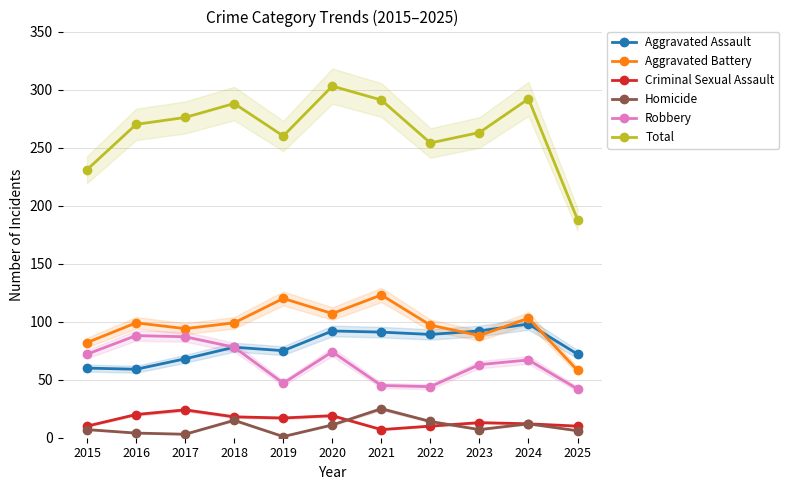

True or false: Total has a value of 231 at 2015.

True